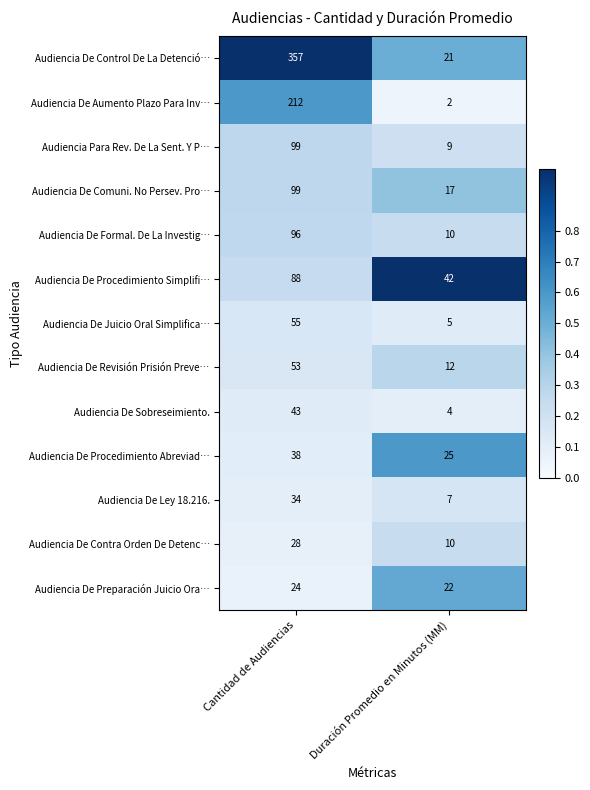

The value of Audiencia De Juicio Oral Simplifica… at Duración Promedio en Minutos (MM) is 5. True or false?

True